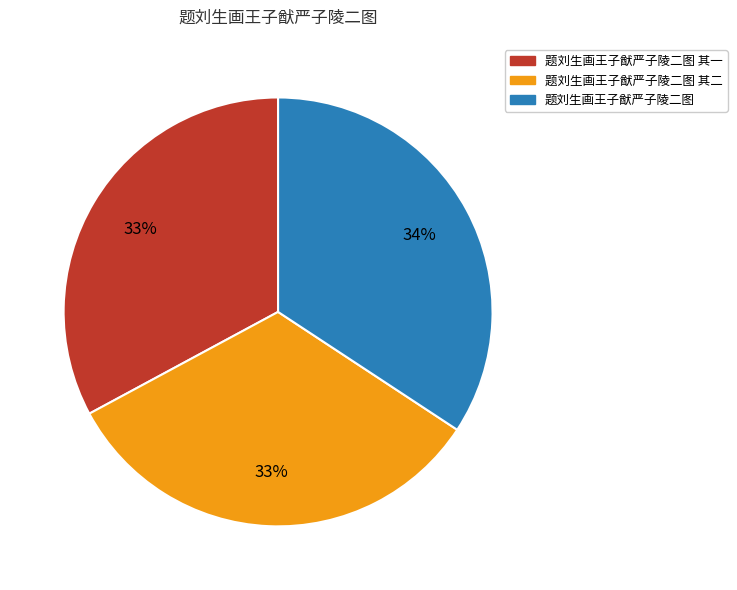

Which has a higher value, 题刘生画王子猷严子陵二图 or 题刘生画王子猷严子陵二图 其一?

题刘生画王子猷严子陵二图